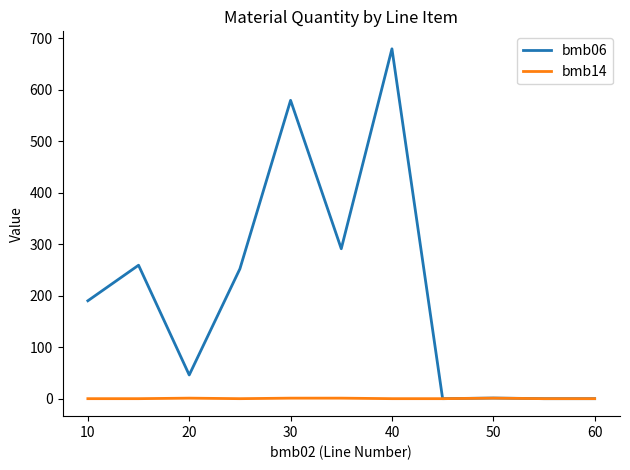

List the series in order of their overall mean, highest first.

bmb06, bmb14